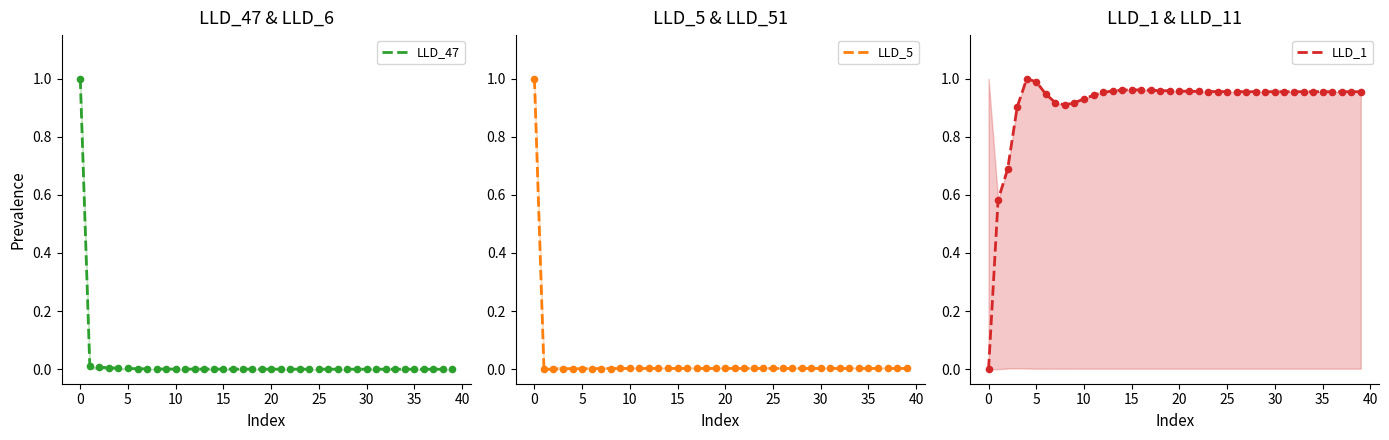

Is the value of LLD_1 at 30 greater than the value of LLD_5 at 13?

Yes